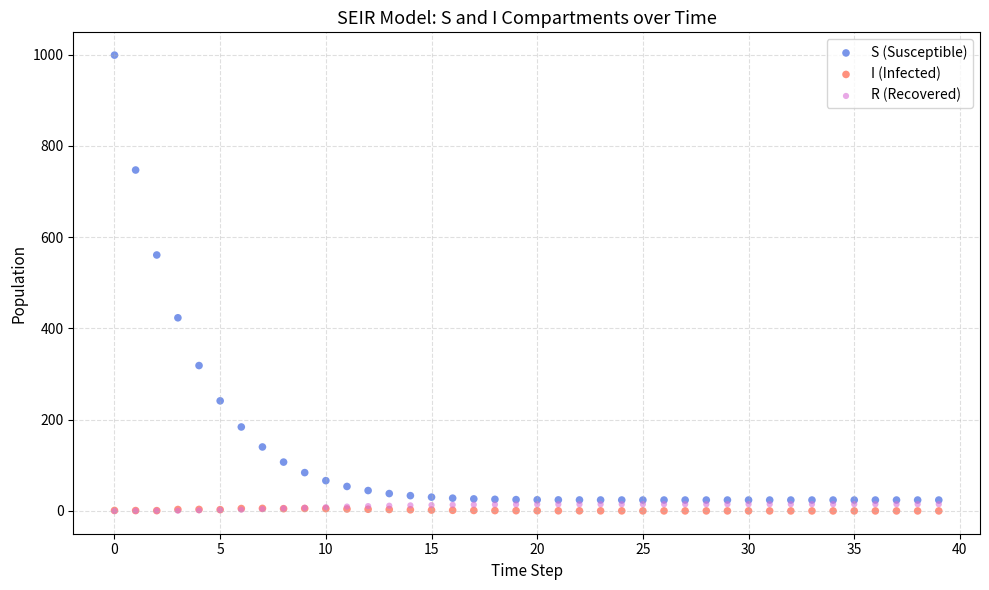

Which series reaches the maximum Y coordinate?

S (Susceptible)